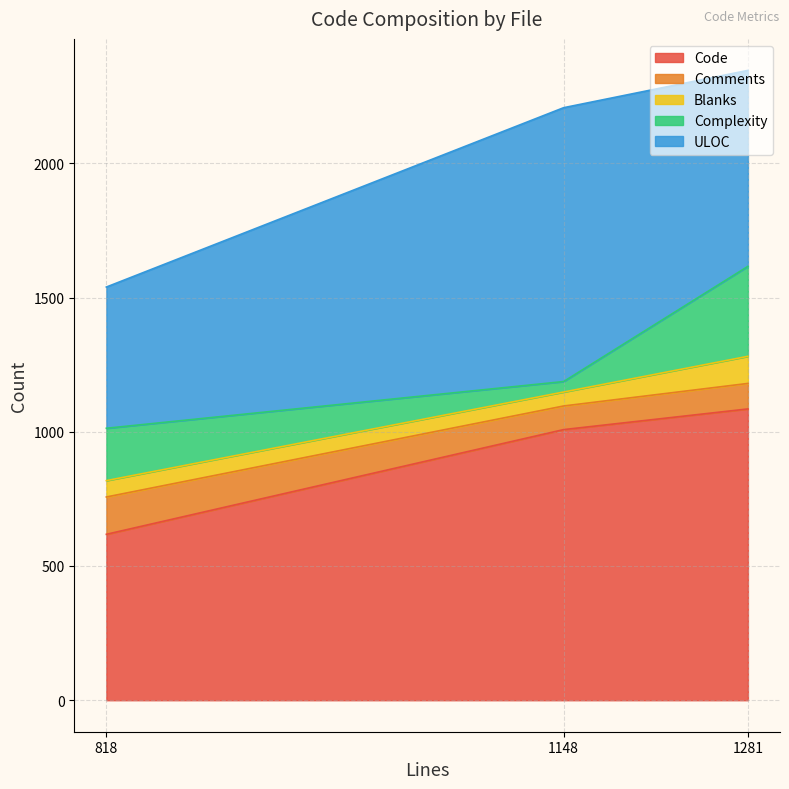

What is the difference between the maximum and minimum values in the Comments series?

51